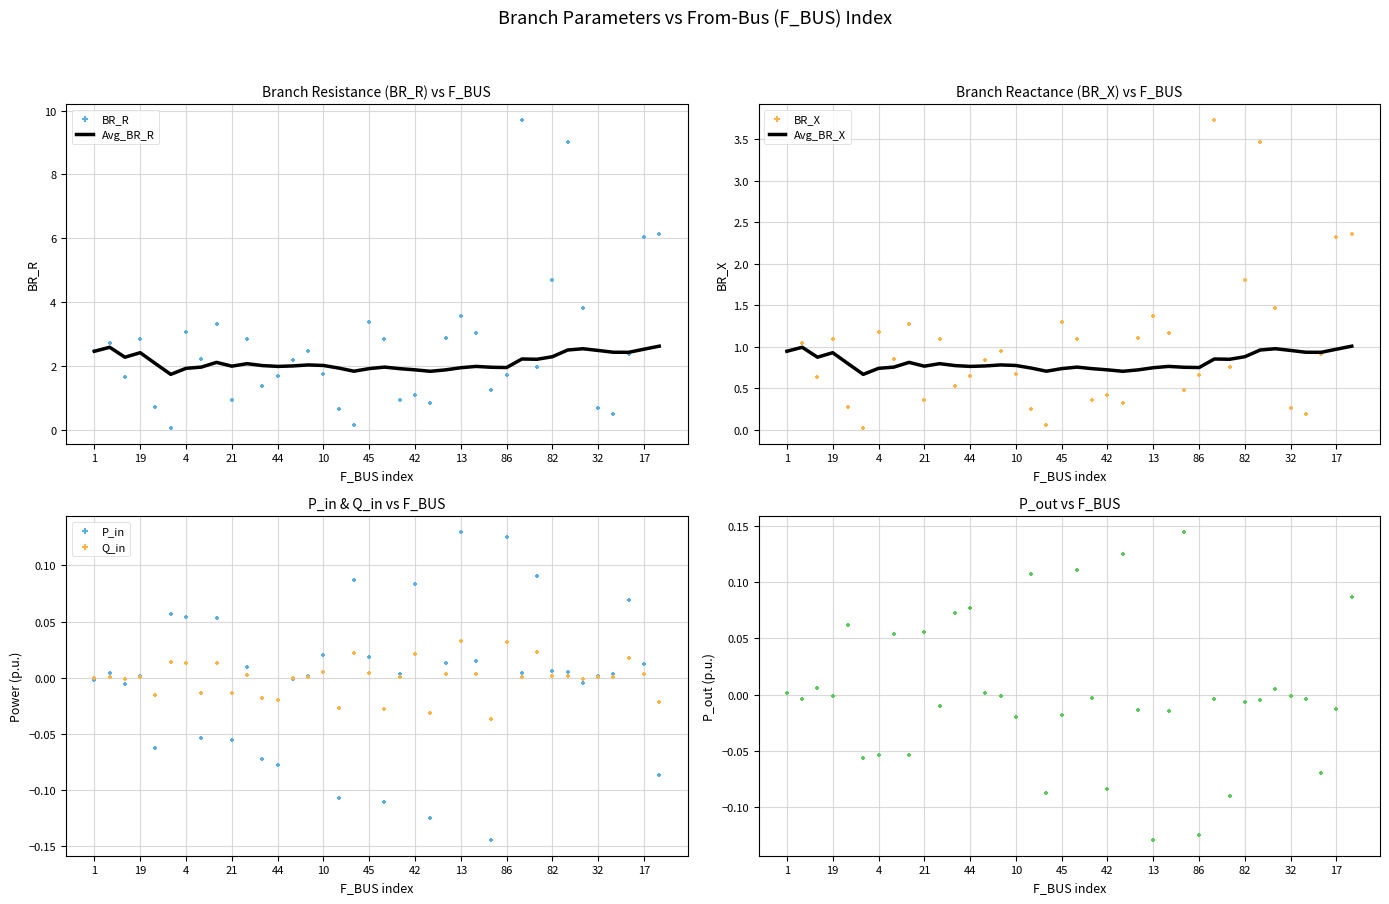

Which series contains the lowest Y value?

P_in